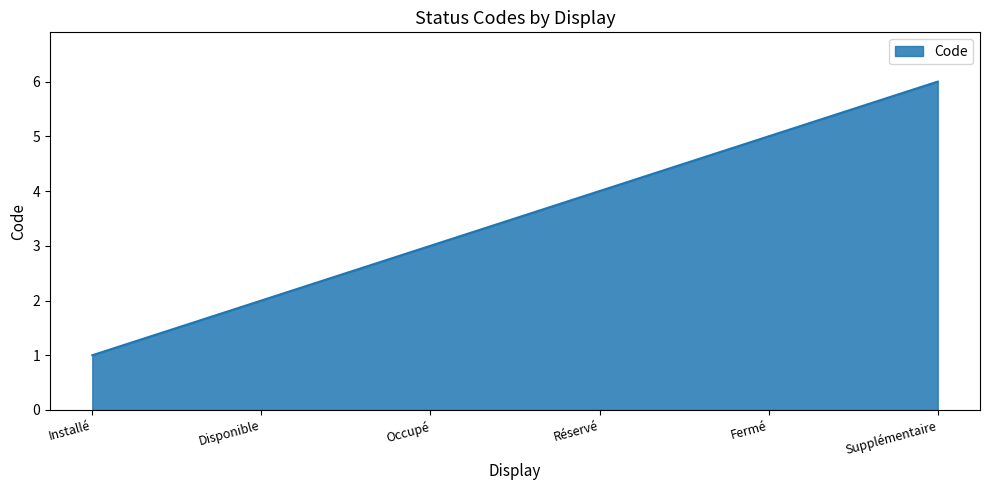

Rank the categories by value from lowest to highest.

Installé, Disponible, Occupé, Réservé, Fermé, Supplémentaire